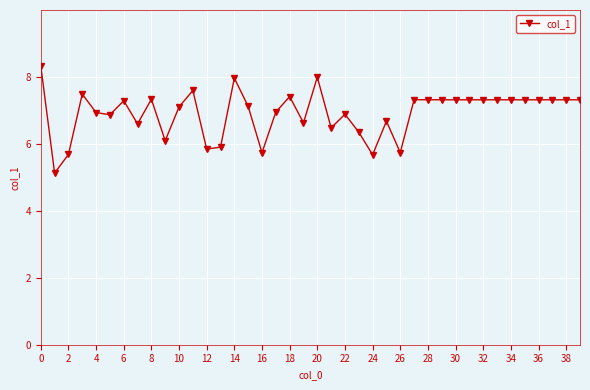

What is the maximum value shown in the chart?

8.3